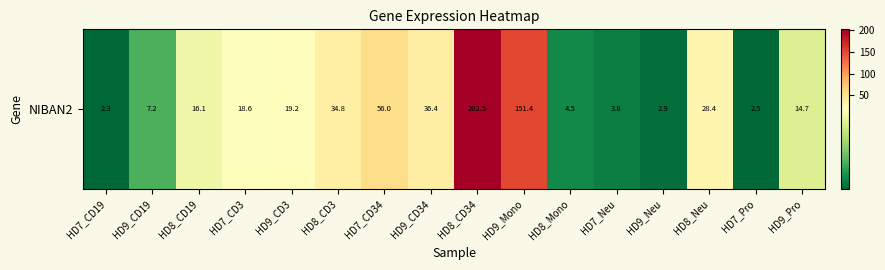

What is the average value?

37.6